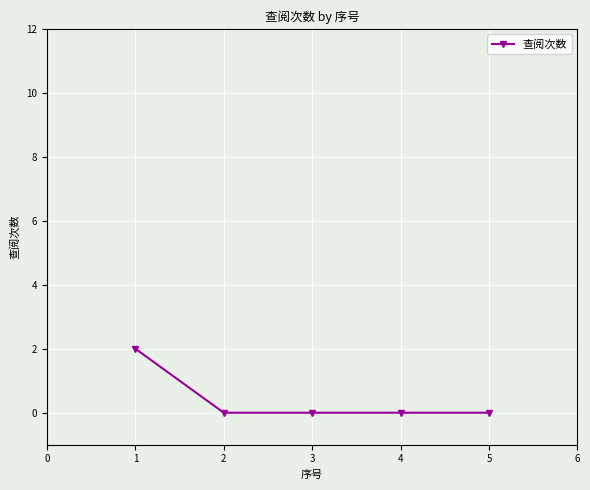

What is the value of the 1st point from the left?

2